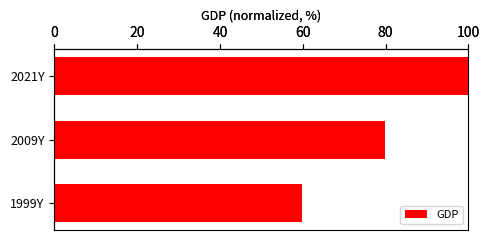

How many bars are there in total?

3